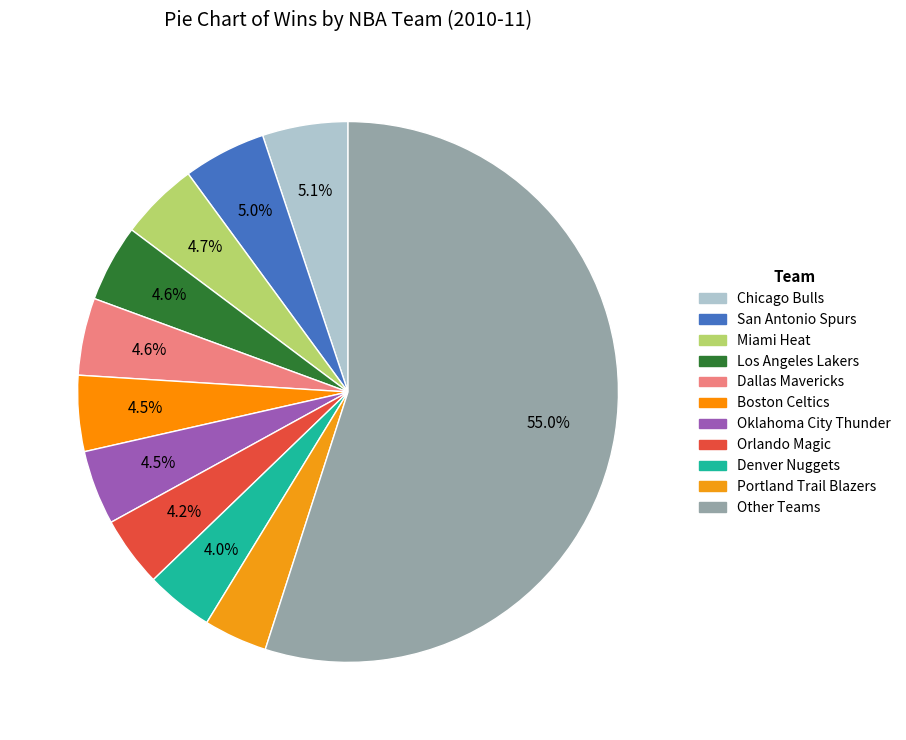

Count the number of slices in the pie.

11